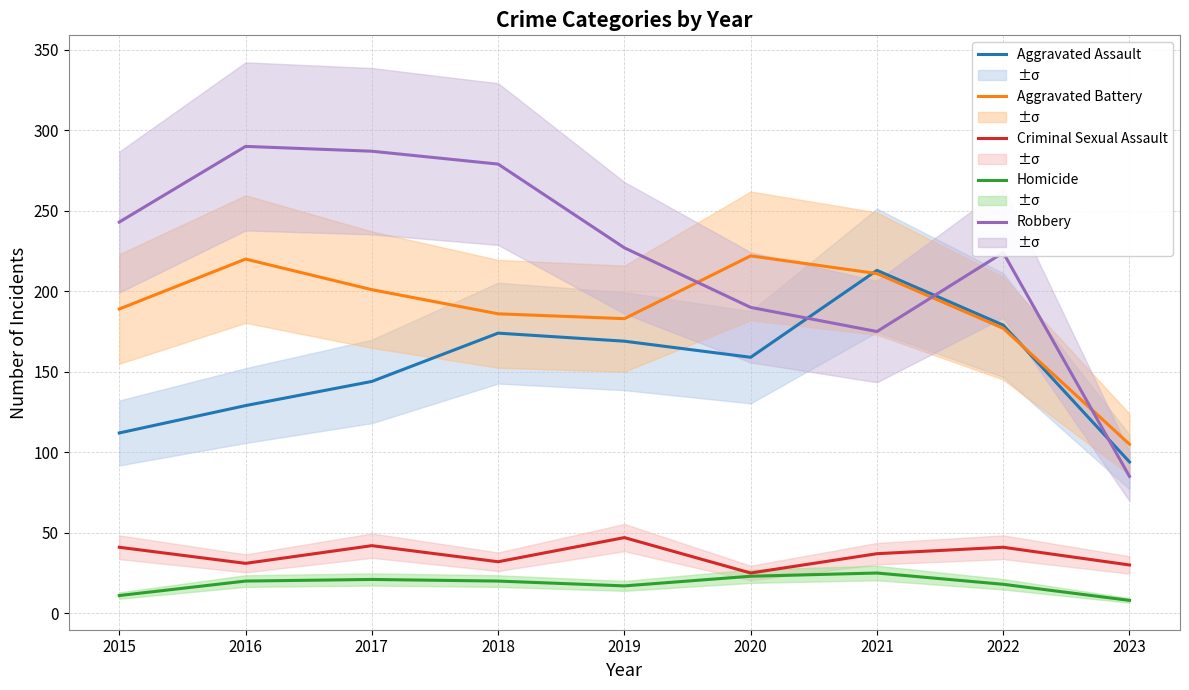

Which series changed the most between 2015 and 2023?

Robbery